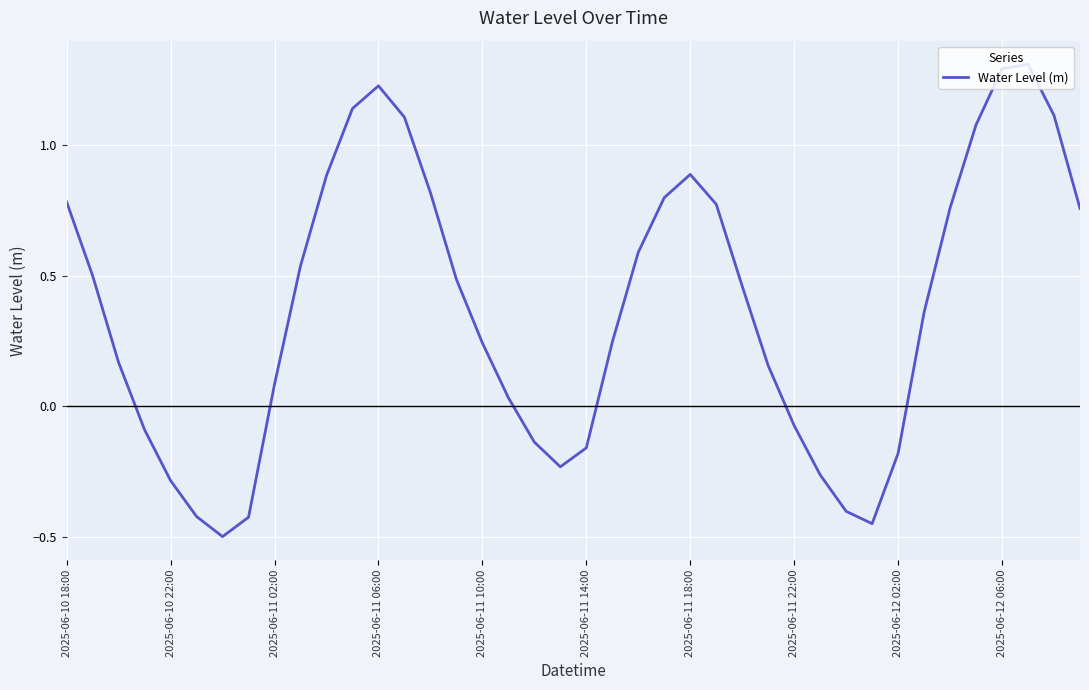

What is the difference between the maximum and minimum values?

1.8